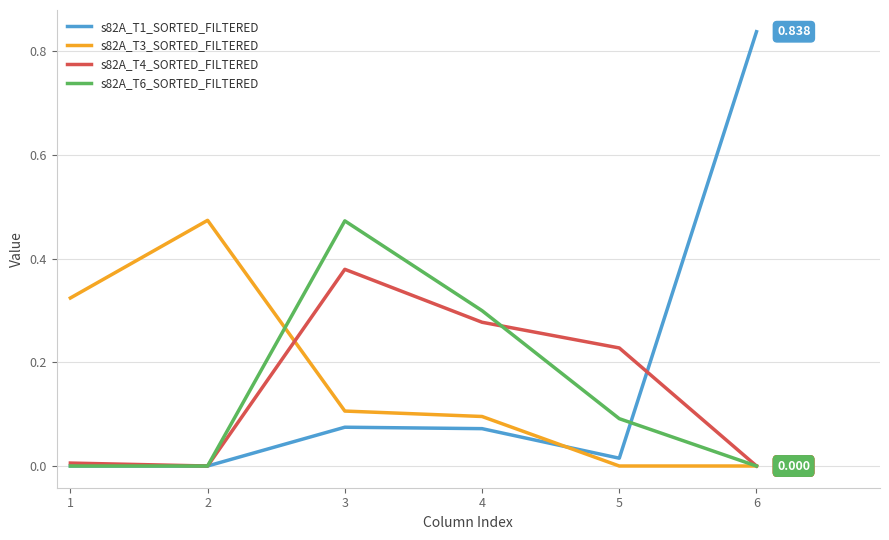

True or false: s82A_T3_SORTED_FILTERED and s82A_T1_SORTED_FILTERED intersect in this chart.

True